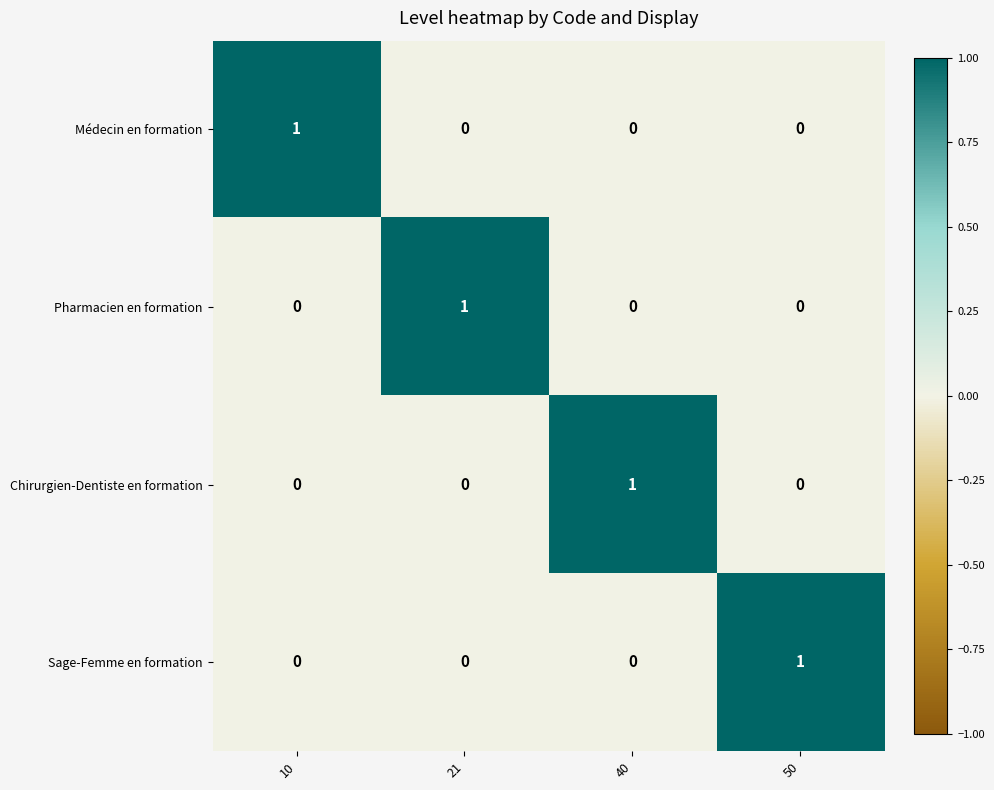

The Sage-Femme en formation series shows 0 at 10. True or false?

True